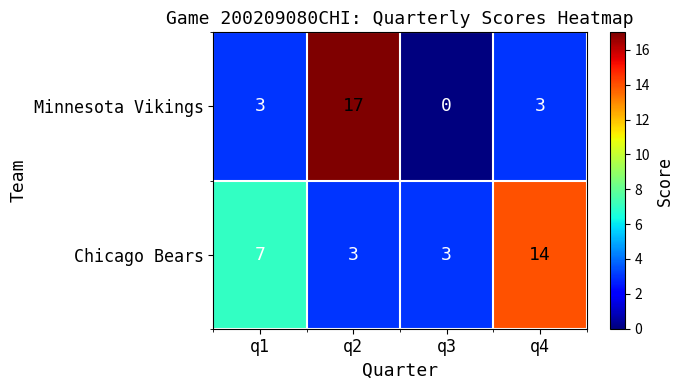

Which series has the largest total across all categories?

Chicago Bears